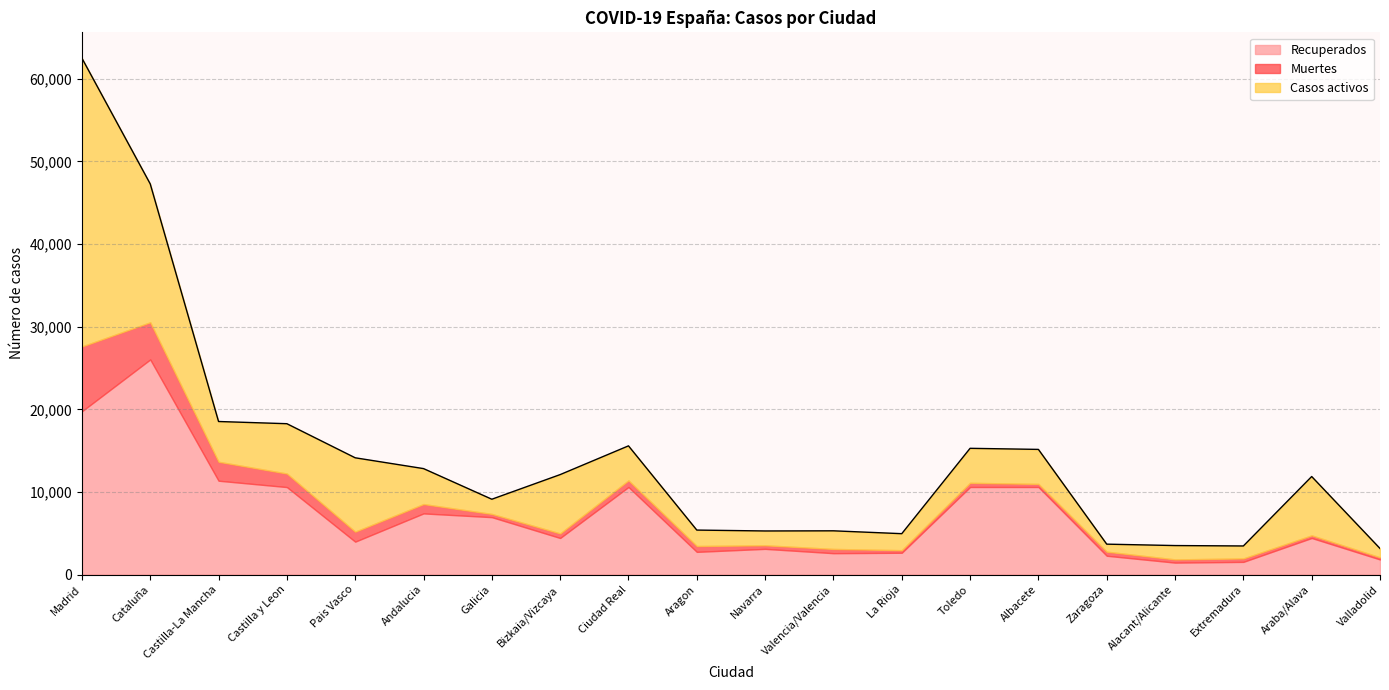

Does the chart have visible grid lines?

Yes